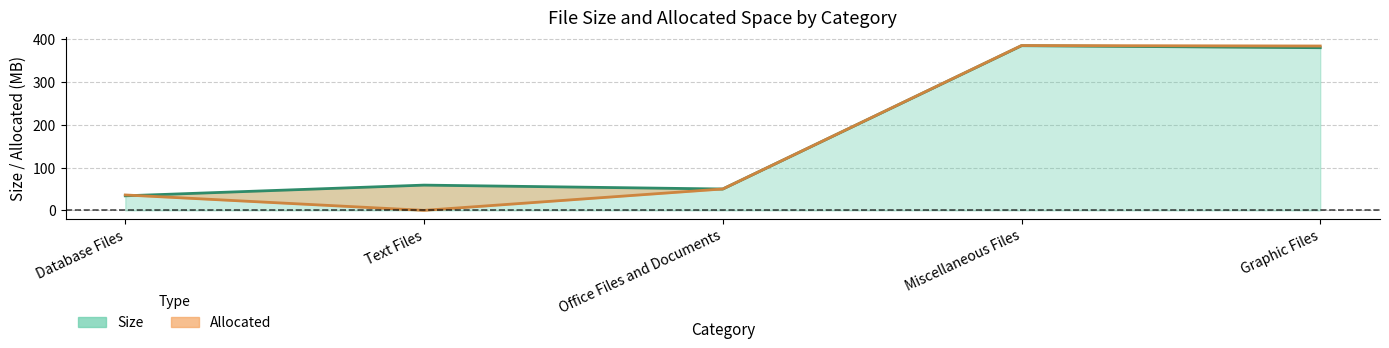

Where is the first local minimum for Size (line)?

Office Files and Documents